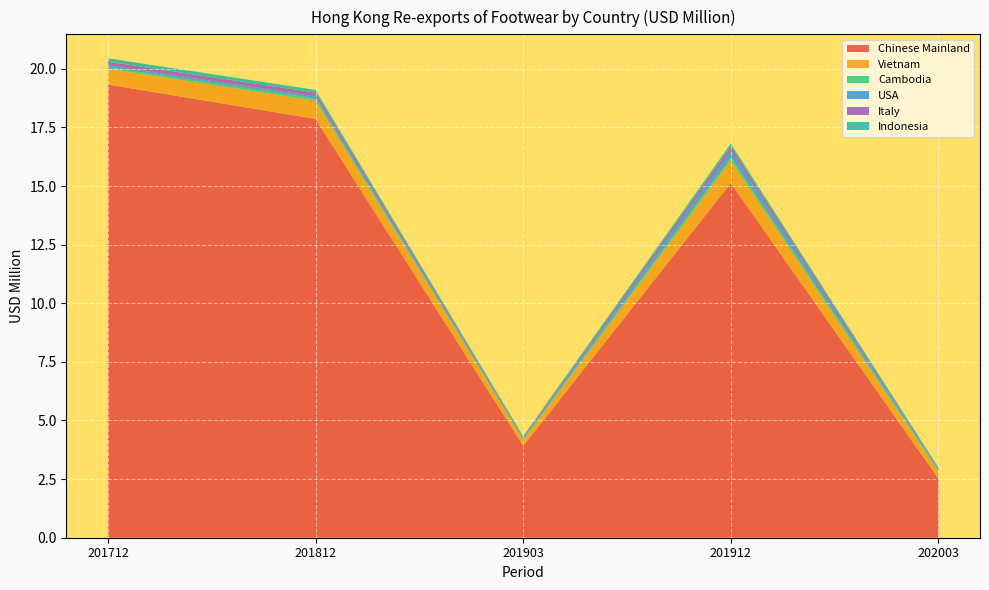

Reading right to left, transcribe all the data shown in this chart.

Chinese Mainland: 202003=2.5	201912=15.1	201903=3.9	201812=17.9	201712=19.3
Vietnam: 202003=0.3	201912=1.0	201903=0.2	201812=0.8	201712=0.7
Cambodia: 202003=0.1	201912=0.1	201903=0.0	201812=0.1	201712=0.1
USA: 202003=0.1	201912=0.3	201903=0.1	201812=0.1	201712=0.1
Italy: 202003=0.0	201912=0.2	201903=0.0	201812=0.2	201712=0.2
Indonesia: 202003=0.0	201912=0.1	201903=0.0	201812=0.1	201712=0.1